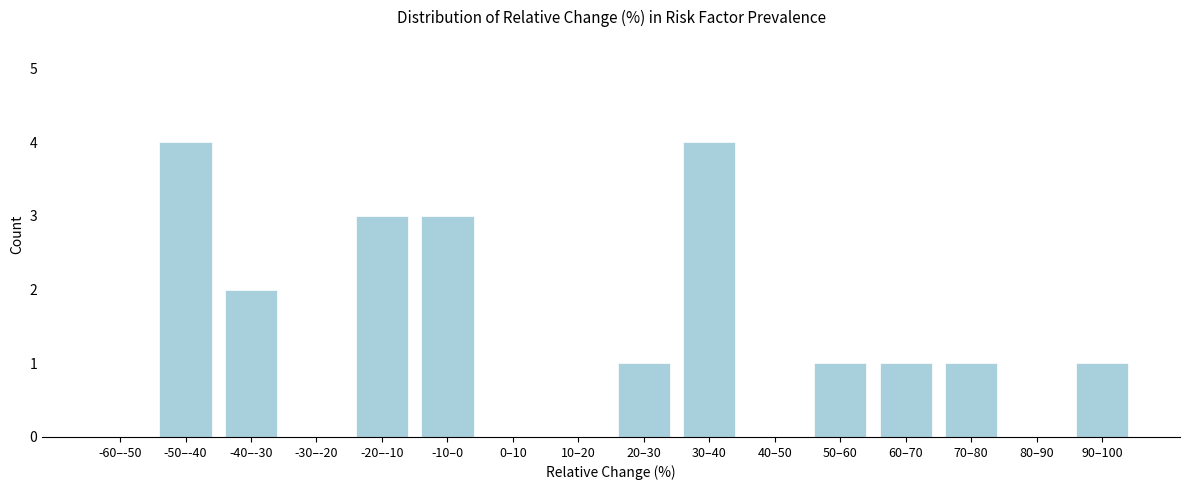

Reading left to right, transcribe all the data shown in this chart.

-60–-50=0	-50–-40=4	-40–-30=2	-30–-20=0	-20–-10=3	-10–0=3	0–10=0	10–20=0	20–30=1	30–40=4	40–50=0	50–60=1	60–70=1	70–80=1	80–90=0	90–100=1